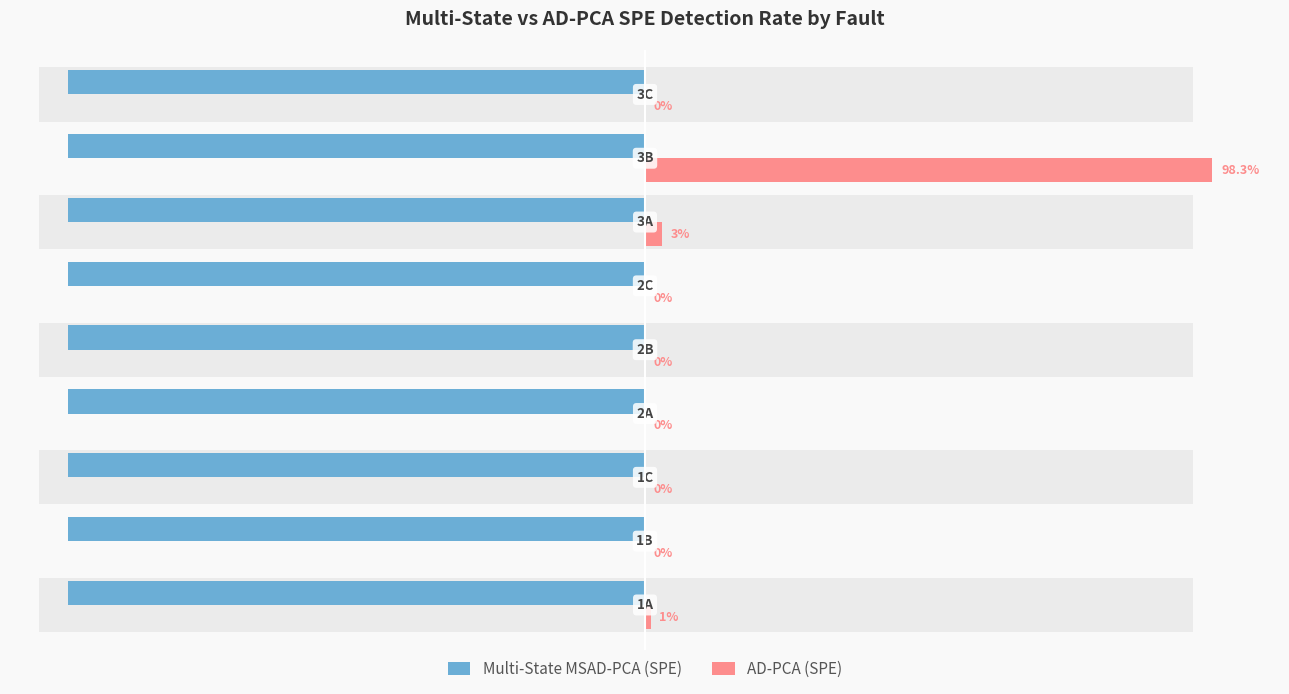

Which series has the widest spread of values?

AD-PCA (SPE)